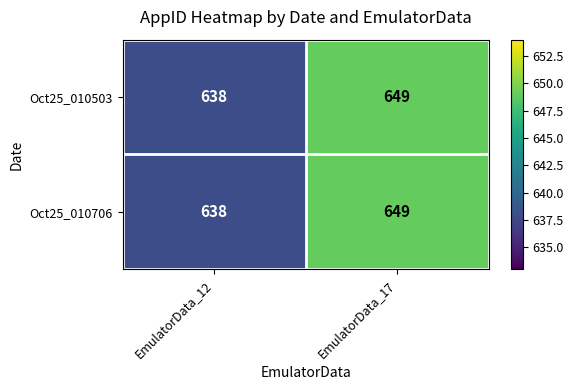

Count the number of categories in the chart.

2